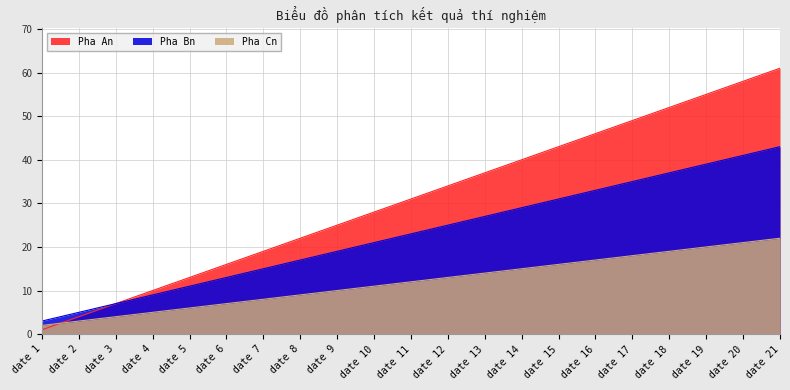

Which series changed the most between date 18 and date 21?

Pha An